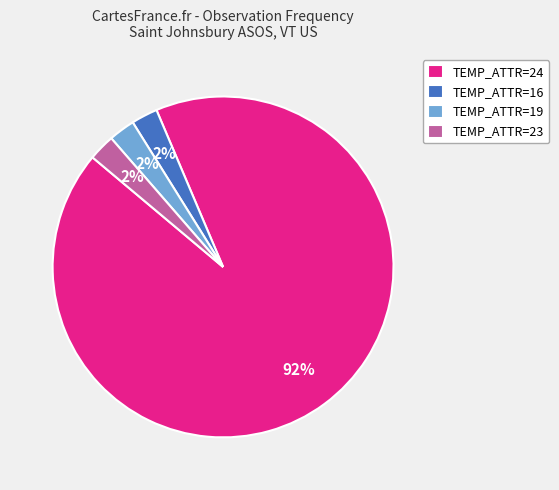

Combined, do TEMP_ATTR=23 and TEMP_ATTR=19 account for over 50%?

No